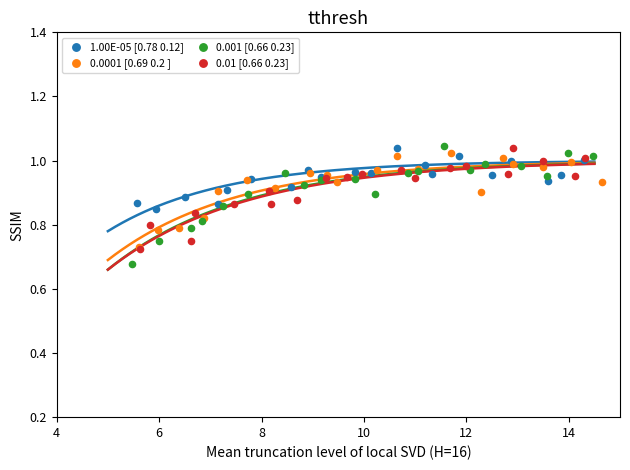

Which series has the largest Y range (max minus min)?

0.001 [0.66 0.23]